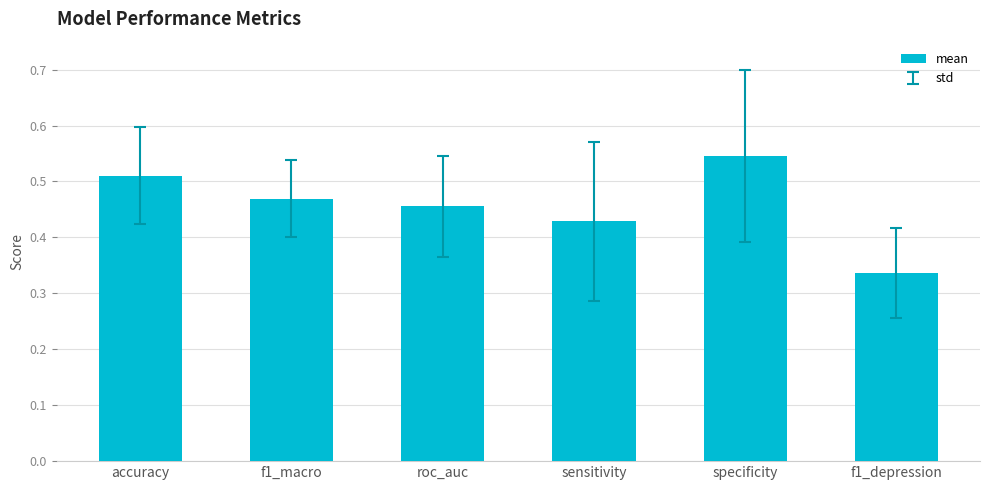

Between roc_auc and specificity, which is larger?

specificity